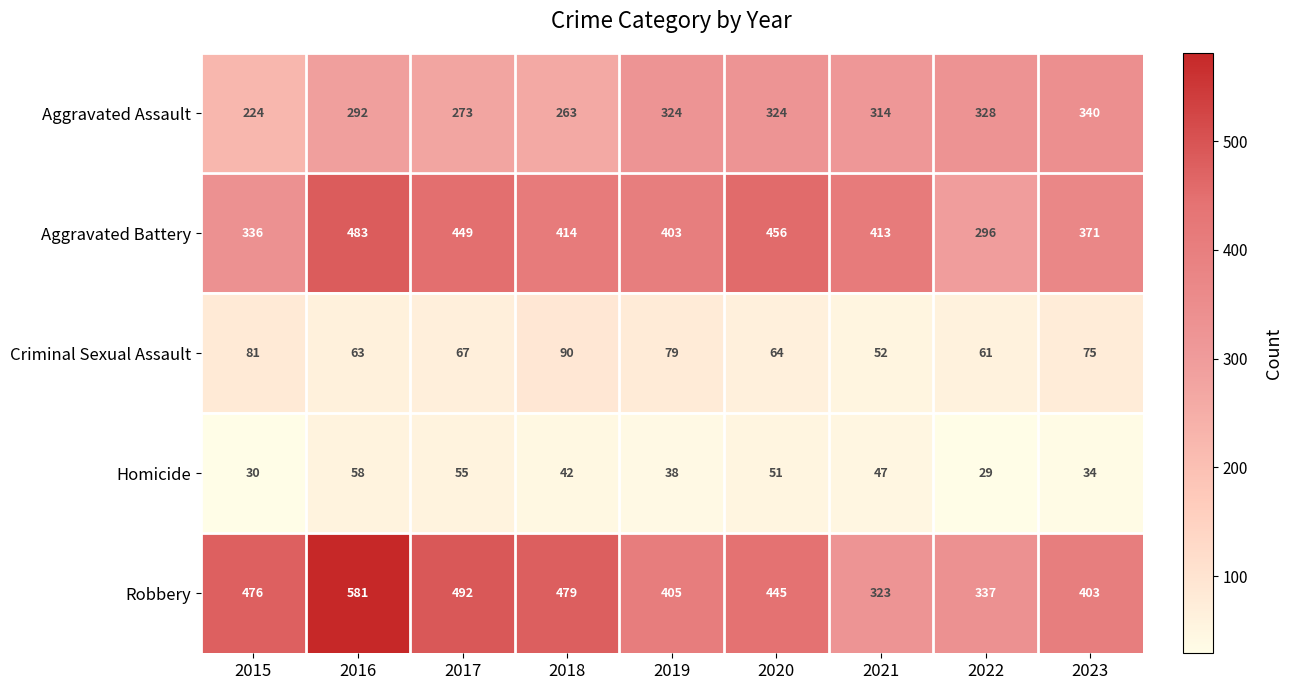

What is the difference between the Robbery values at 2022 and 2020?

108